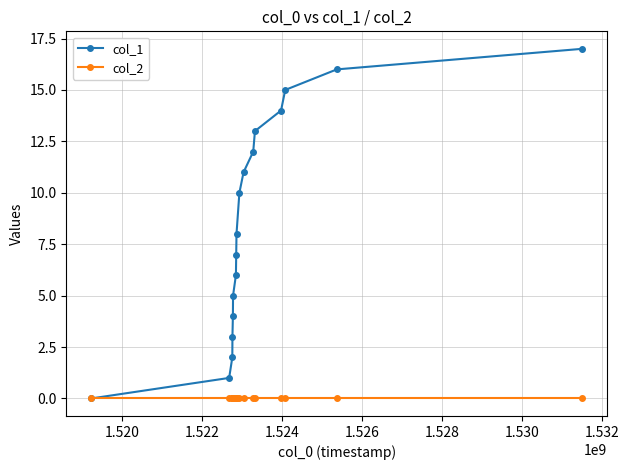

Which series has the largest total across all categories?

col_1